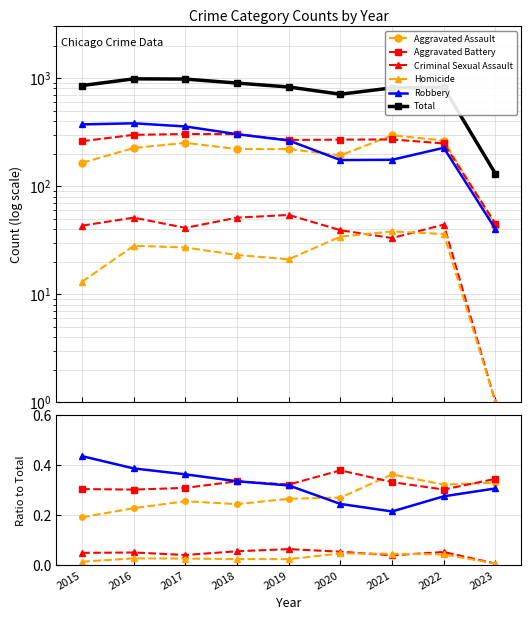

Reading left to right, transcribe all the data shown in this chart.

Aggravated Assault: 2015=0.2	2016=0.2	2017=0.3	2018=0.2	2019=0.3	2020=0.3	2021=0.4	2022=0.3	2023=0.3
Aggravated Battery: 2015=0.3	2016=0.3	2017=0.3	2018=0.3	2019=0.3	2020=0.4	2021=0.3	2022=0.3	2023=0.3
Criminal Sexual Assault: 2015=0.1	2016=0.1	2017=0.0	2018=0.1	2019=0.1	2020=0.1	2021=0.0	2022=0.1	2023=0.0
Homicide: 2015=0.0	2016=0.0	2017=0.0	2018=0.0	2019=0.0	2020=0.0	2021=0.0	2022=0.0	2023=0.0
Robbery: 2015=0.4	2016=0.4	2017=0.4	2018=0.3	2019=0.3	2020=0.2	2021=0.2	2022=0.3	2023=0.3
Total: 2015=852.0	2016=983.0	2017=978.0	2018=898.0	2019=826.0	2020=708.0	2021=811.0	2022=818.0	2023=130.0